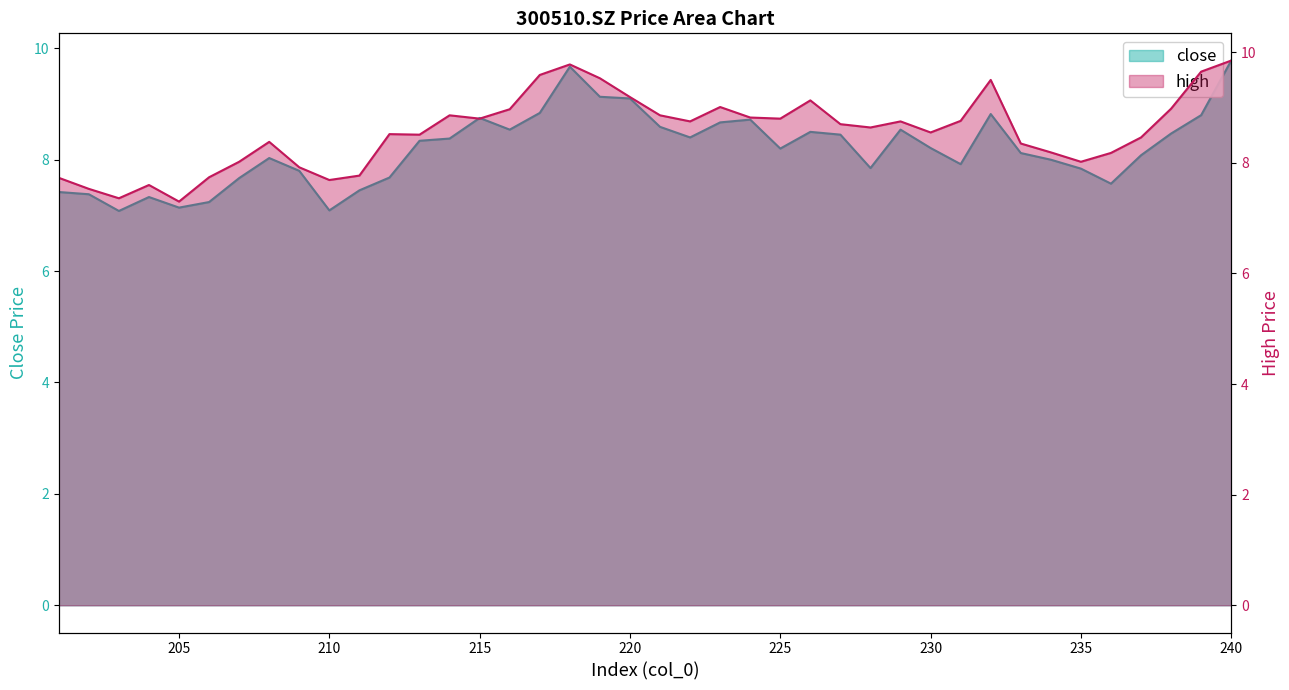

What is the total value across all series at 205?

14.4